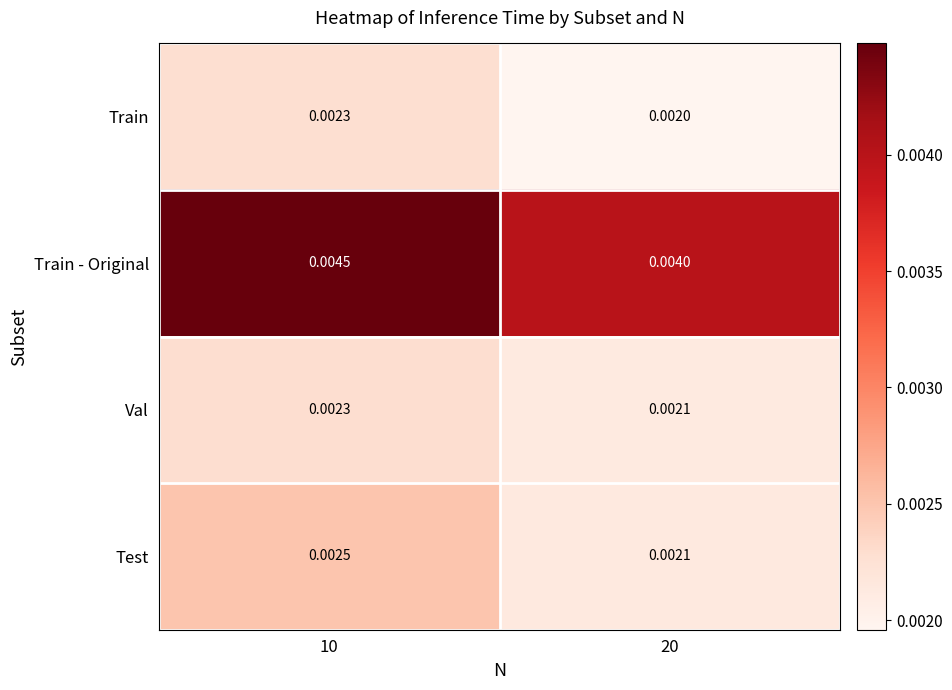

Which label corresponds to the largest value in the chart?

10